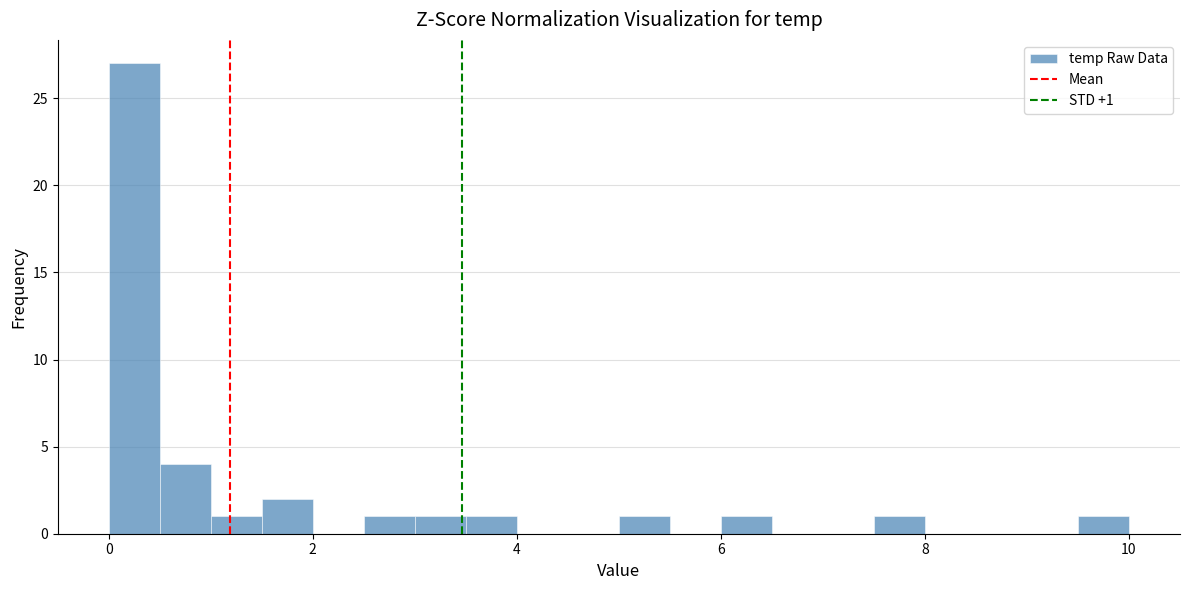

Around what value on the x-axis is the tallest bar? Give the approximate position of its centre, as read against the axis.

0.2